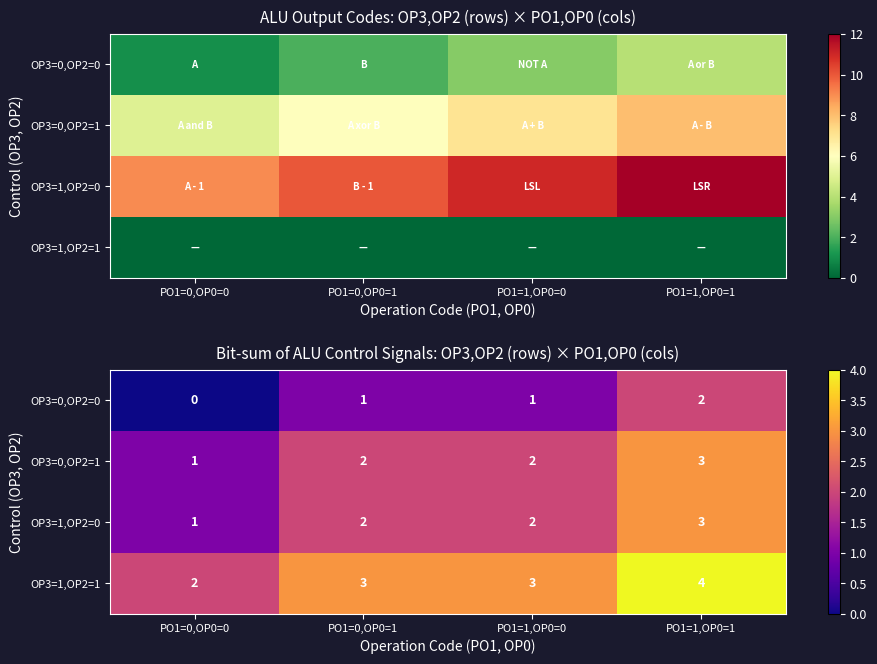

True or false: OP3=0,OP2=1 has a value of 1 at PO1=0,OP0=0.

True